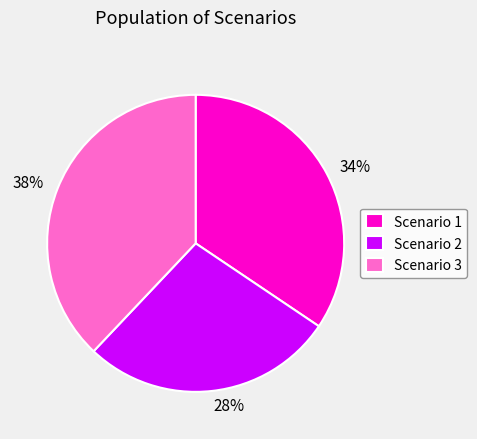

Which slice is the largest?

Scenario 3